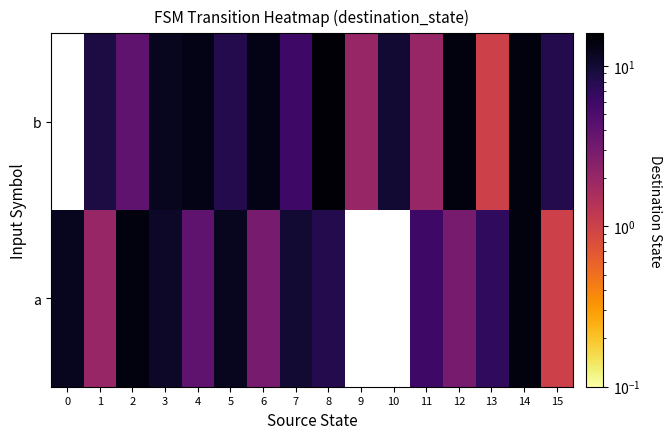

Which series has the widest spread of values?

b